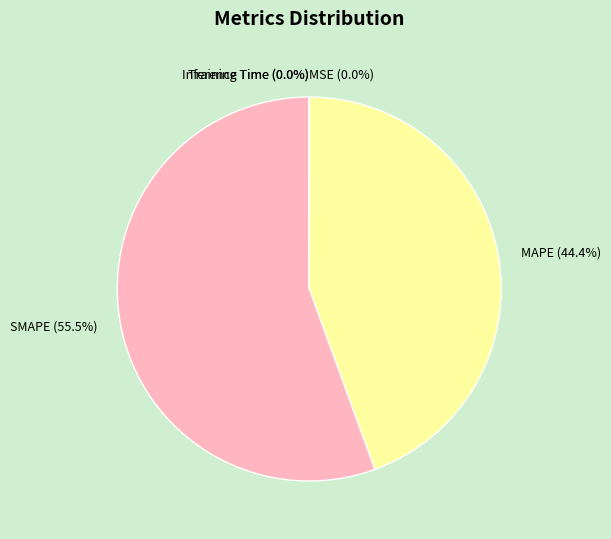

Which category has the biggest portion of the pie?

SMAPE